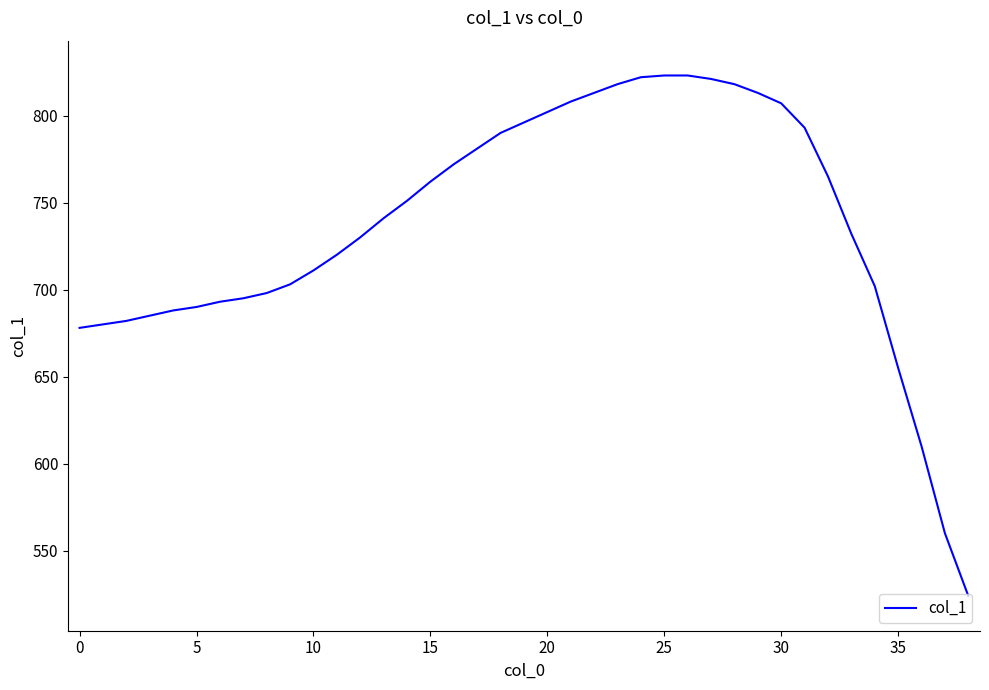

Is this an area chart (filled region under the line)?

No